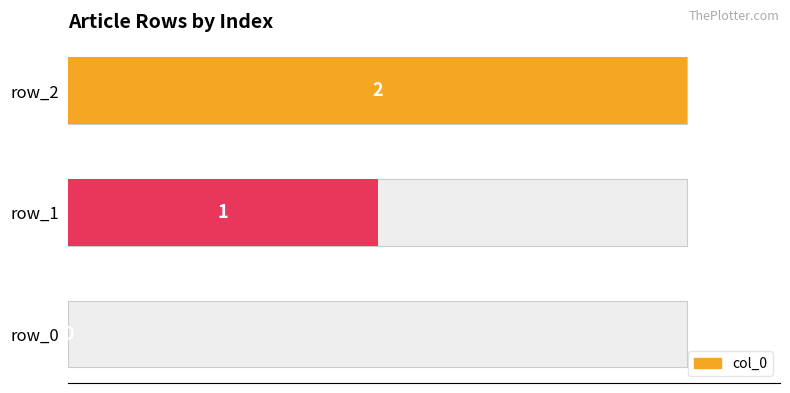

How many values are below 1?

1